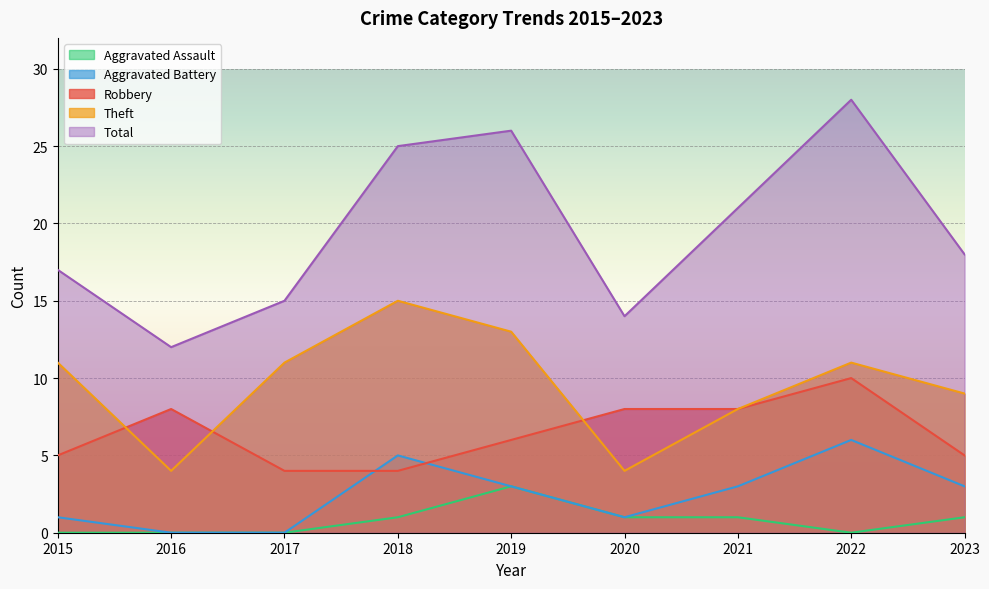

How many values in the Aggravated Battery series are below 3?

4